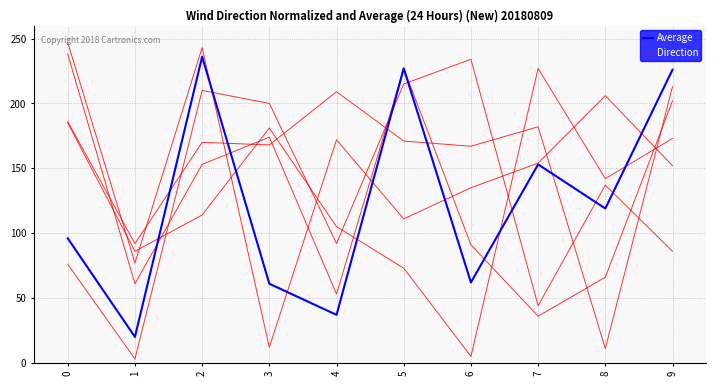

Is the value of Average at 5 greater than the value of Direction at 4?

Yes